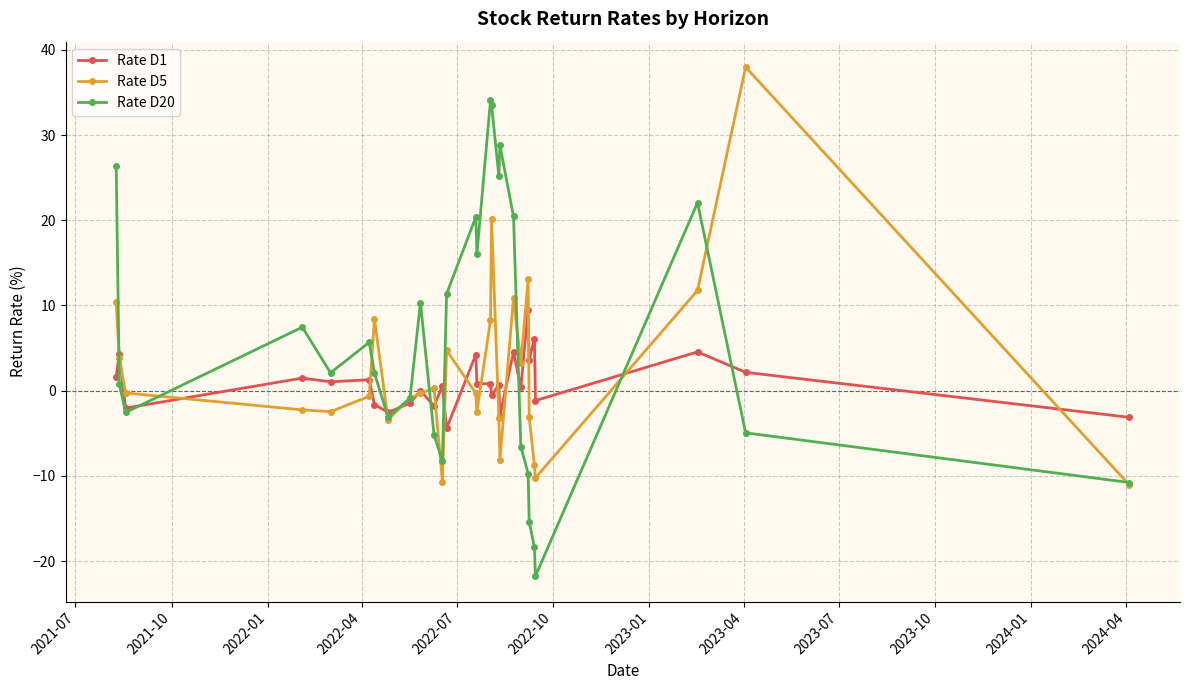

What is the sum of all Rate D5 values?

65.2